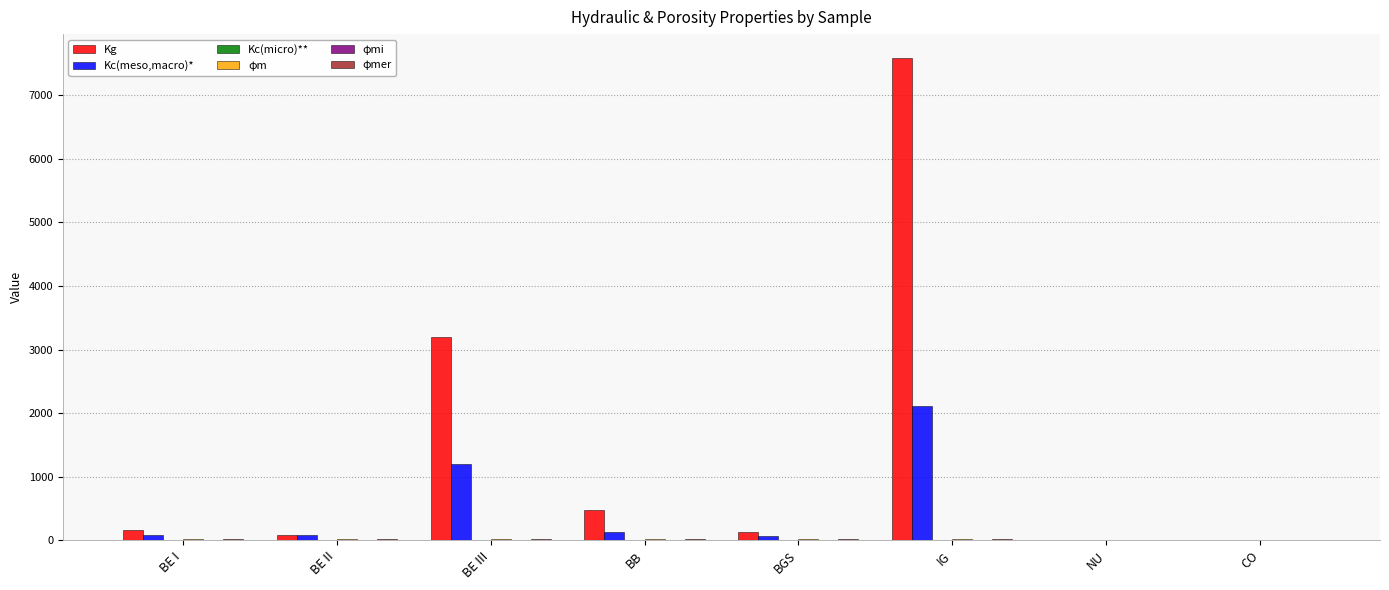

At which category is the sum across all series the highest?

IG